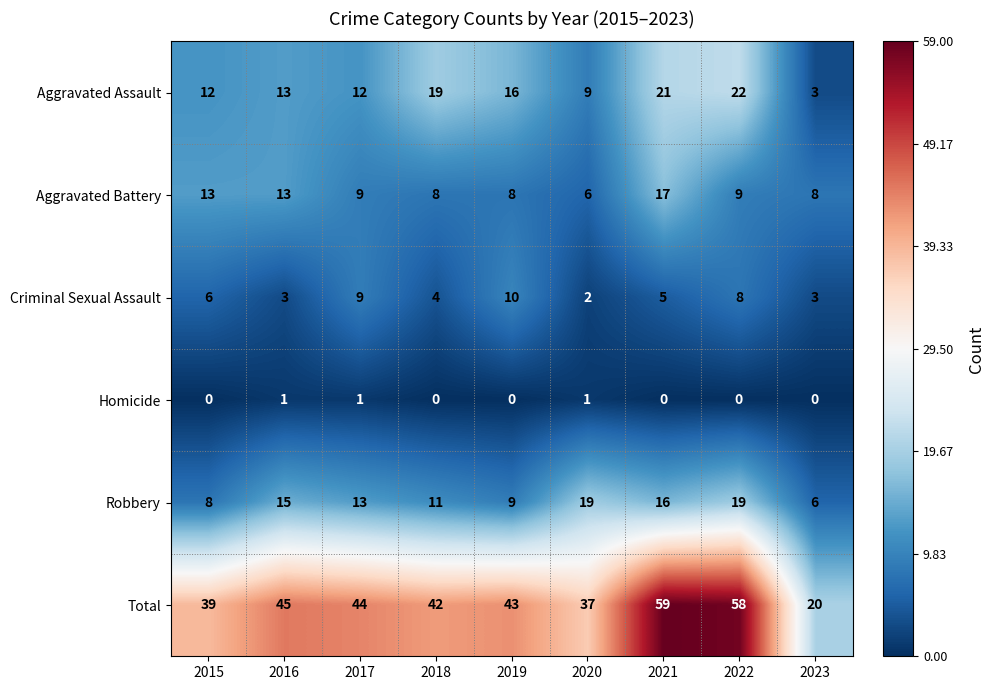

Rank the categories by Total value from lowest to highest.

2023, 2020, 2015, 2018, 2019, 2017, 2016, 2022, 2021